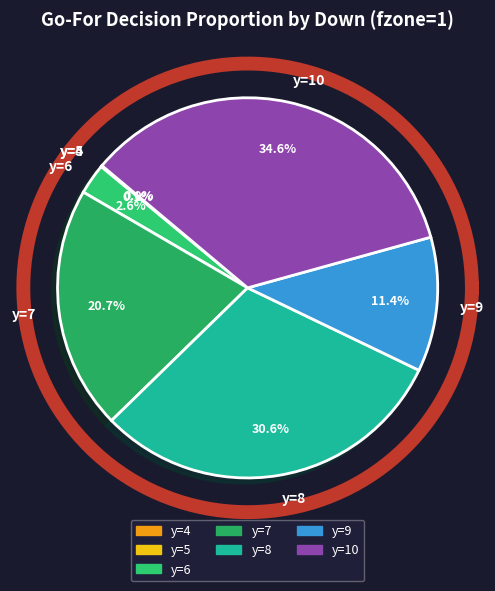

Is there any slice that represents more than half of the pie?

No